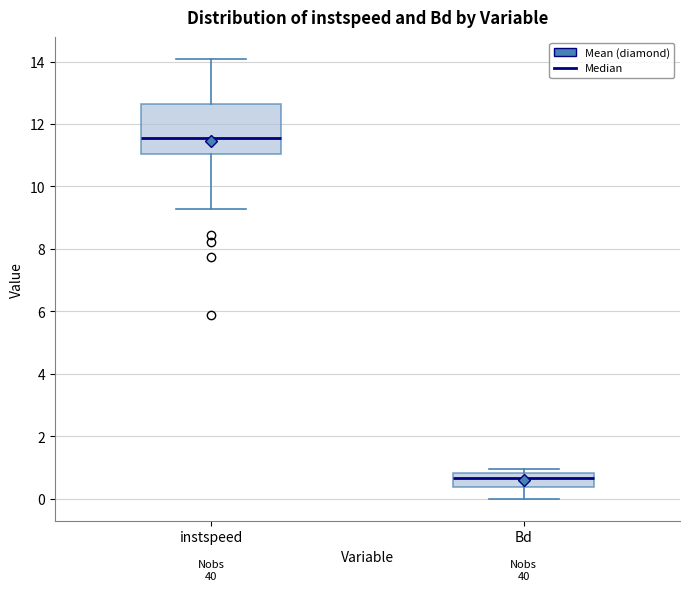

Where does the lower whisker of the box for Bd end on the y-axis? The values are not printed on the chart, so give them approximately, as read against the axis.

0.0